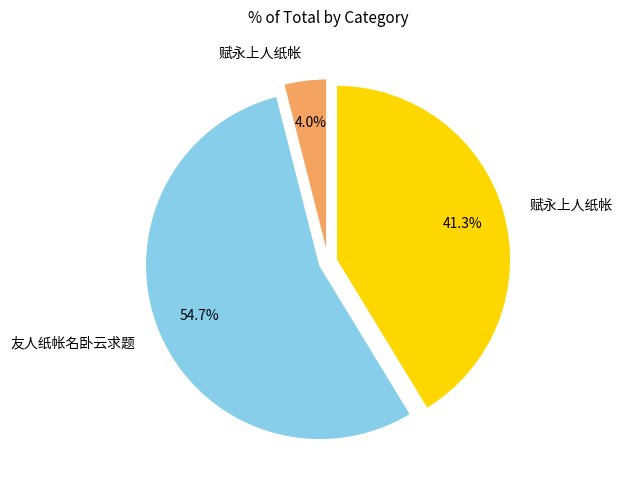

Is there a majority slice in this chart?

Yes